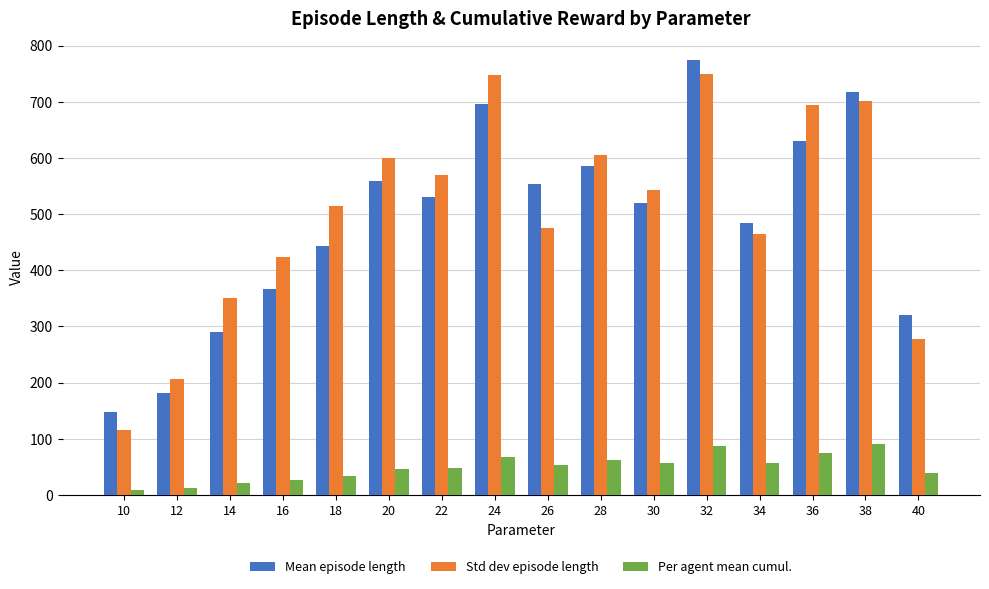

Which series has the widest spread of values?

Std dev episode length